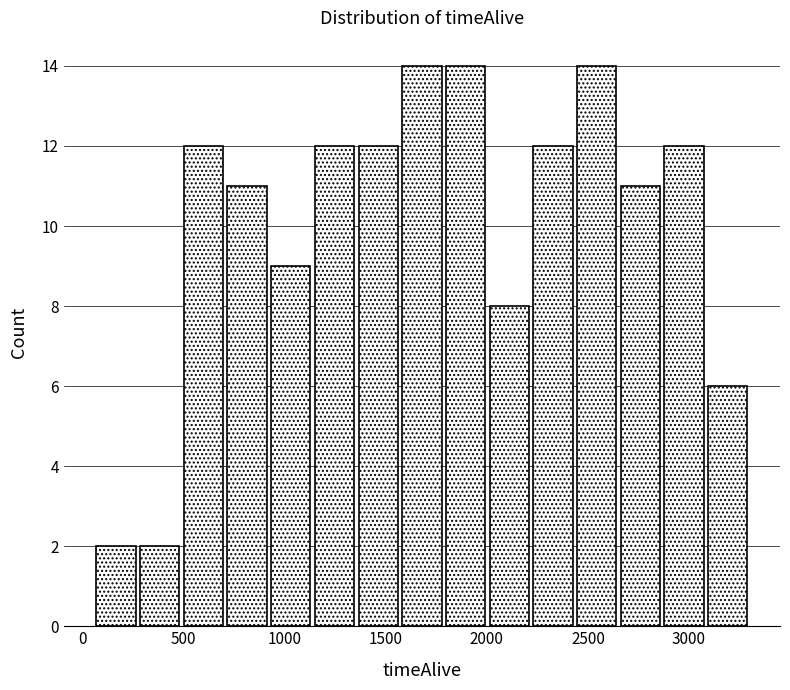

What is the height of the bar covering 2200 to 2450 on the x-axis? Neither the bar edges nor the heights are printed on the chart, so give them approximately, as read against the axes.

12